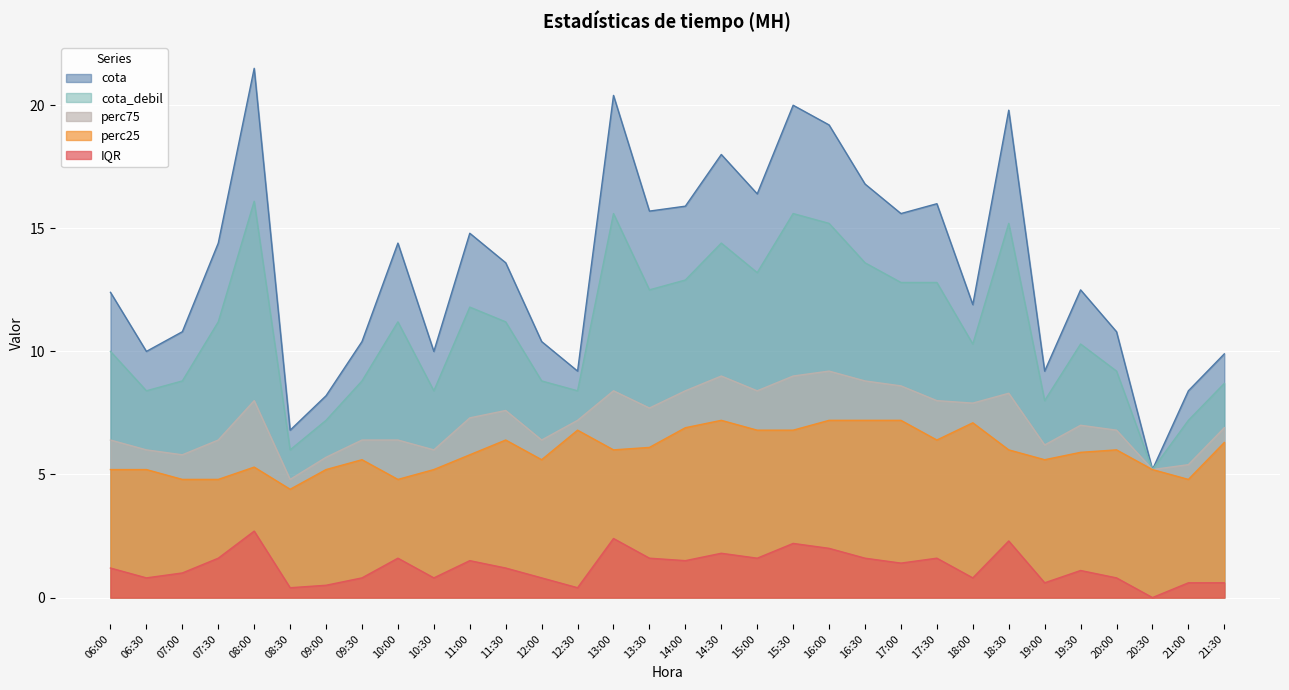

What is the difference between the maximum and minimum values in the perc75 series?

4.4